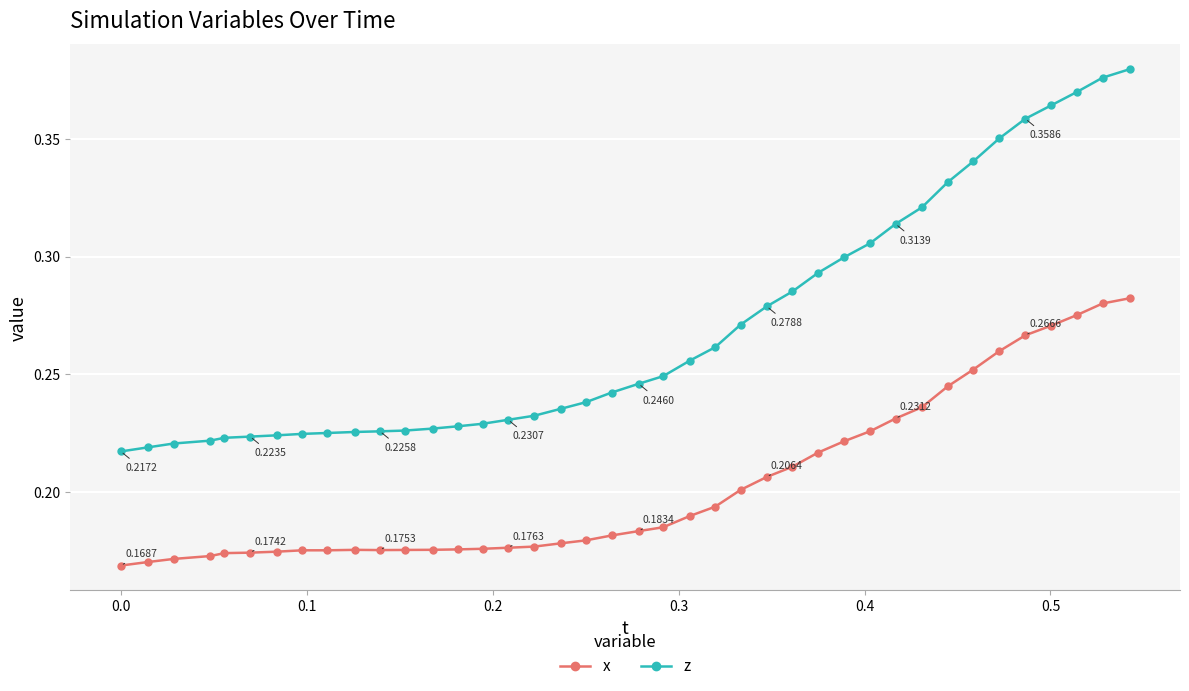

What are all the series names shown in the legend?

x, z